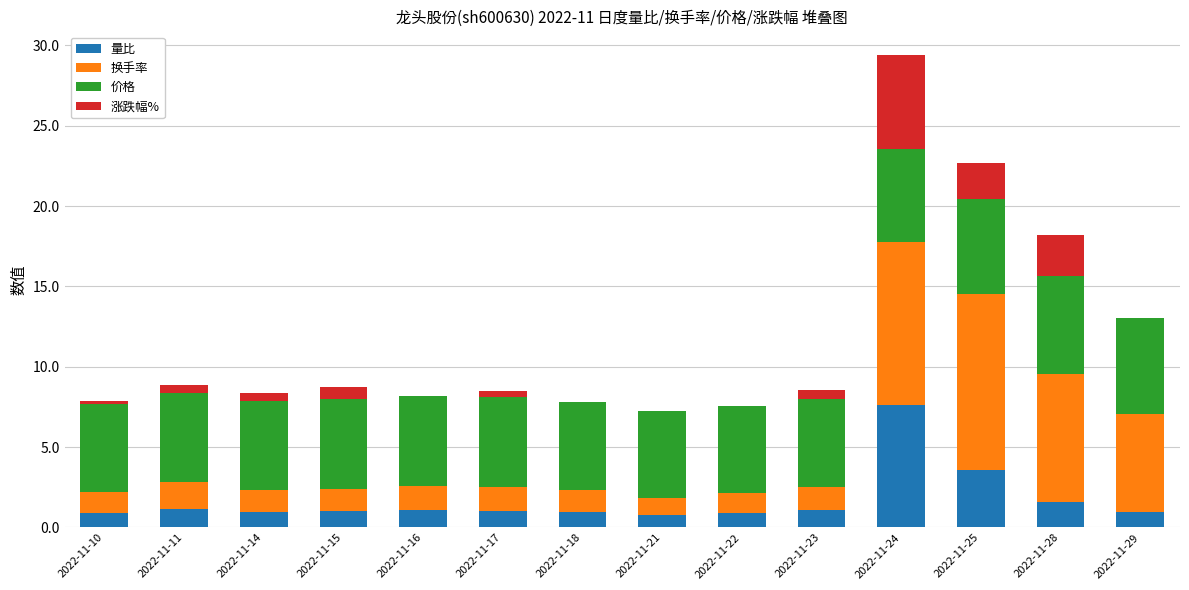

What are all the series names shown in the legend?

量比, 换手率, 价格, 涨跌幅%